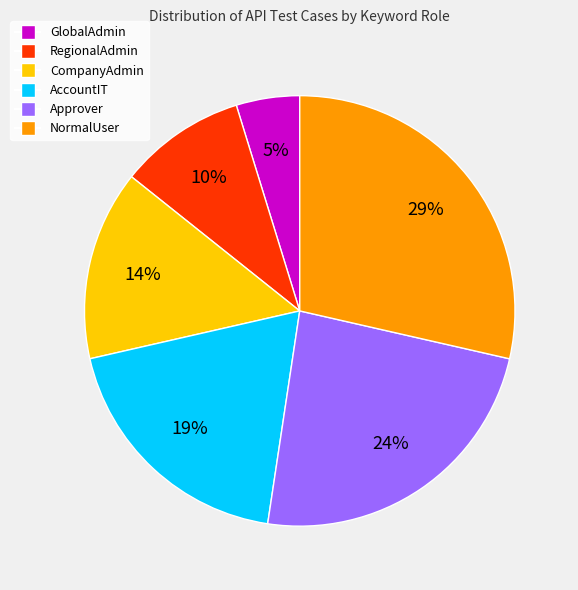

How many slices are in this pie chart?

6